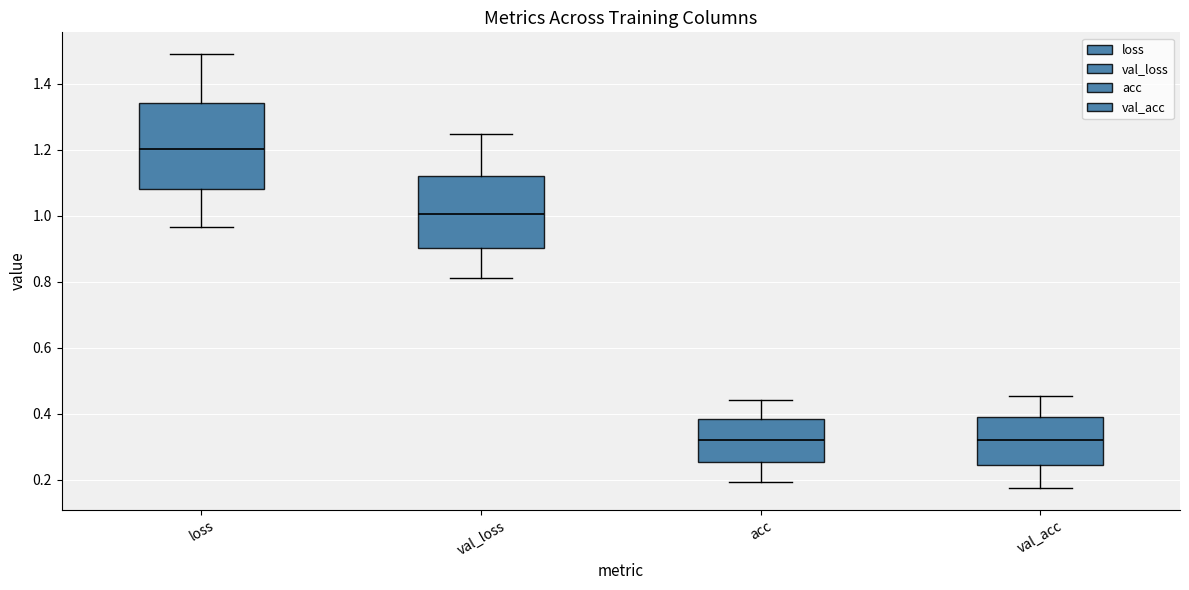

Reading left to right, transcribe this box plot: for each box, give where its median line is, the range the box spans, and where its two whiskers end, as read against the y-axis. The values are not printed on the chart, so give them approximately, as read against the axis.

loss: median 1.20, box 1.08 to 1.34, whiskers 0.96 to 1.50
val_loss: median 1.00, box 0.90 to 1.12, whiskers 0.82 to 1.24
acc: median 0.32, box 0.26 to 0.38, whiskers 0.20 to 0.44
val_acc: median 0.32, box 0.24 to 0.38, whiskers 0.18 to 0.46